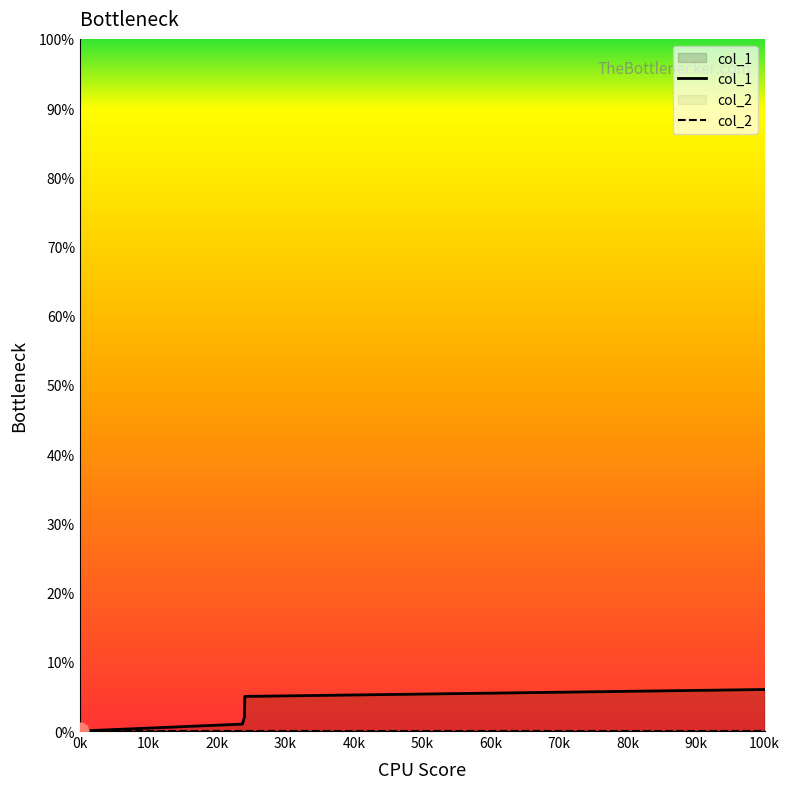

What is the total value across all series at 100k?

6